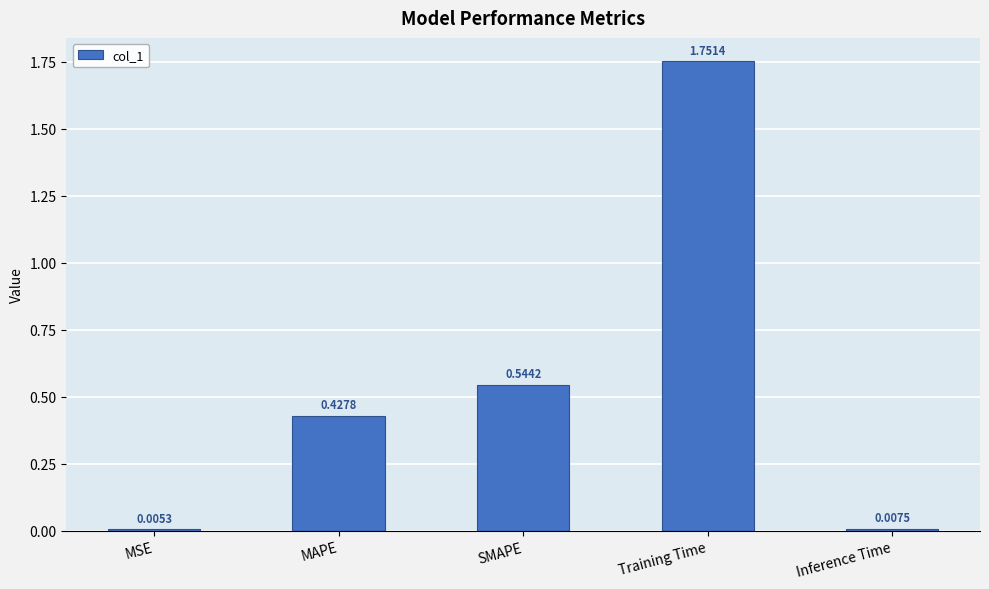

Which label corresponds to the largest value in the chart?

Training Time